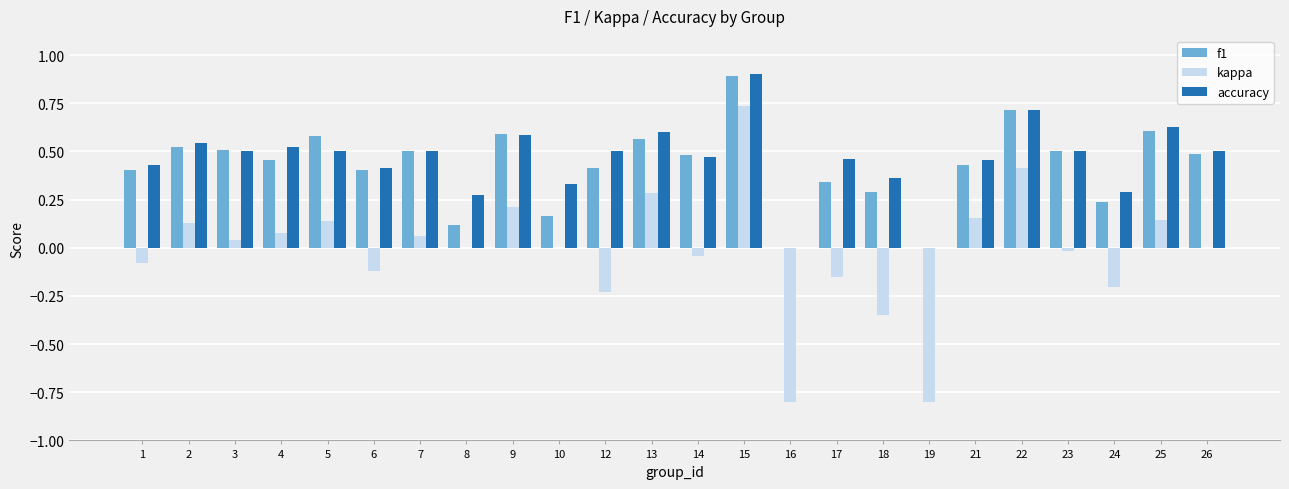

Which series has the largest total across all categories?

accuracy